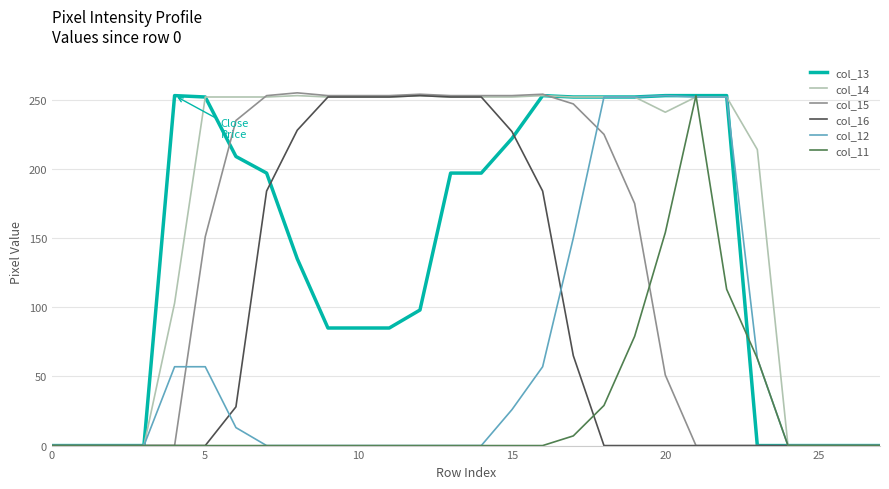

What is the maximum value shown in the chart?

255